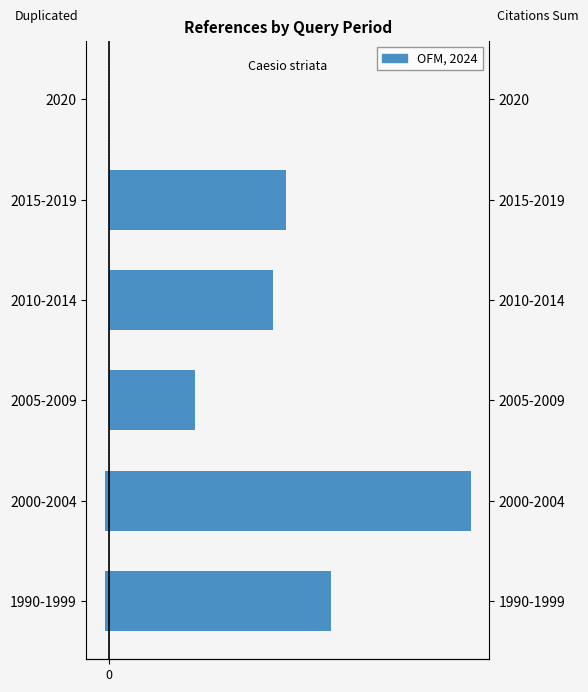

What is the minimum value shown in the chart?

-1